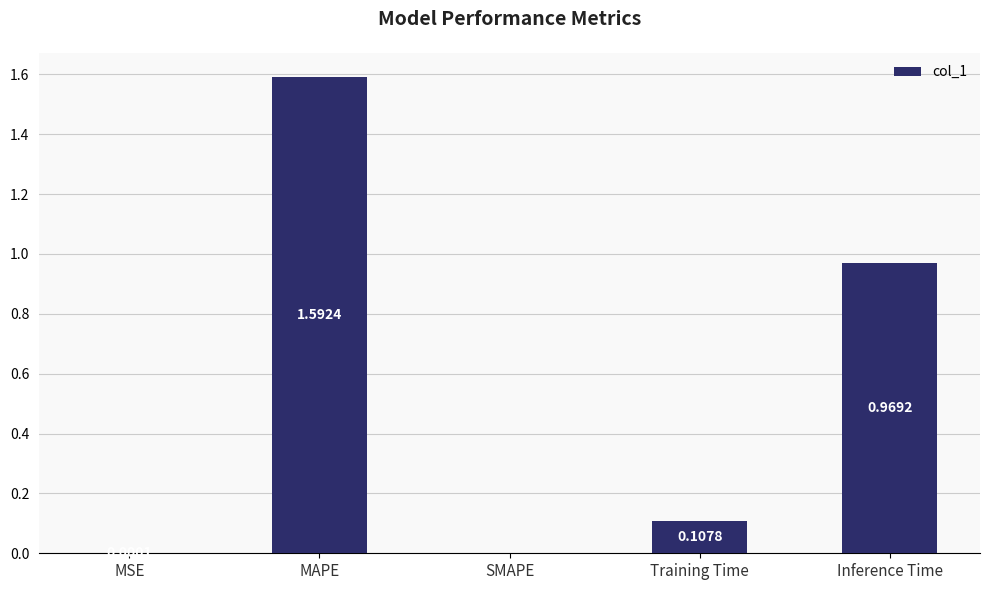

What is the sum of the values at Training Time and MAPE?

1.7